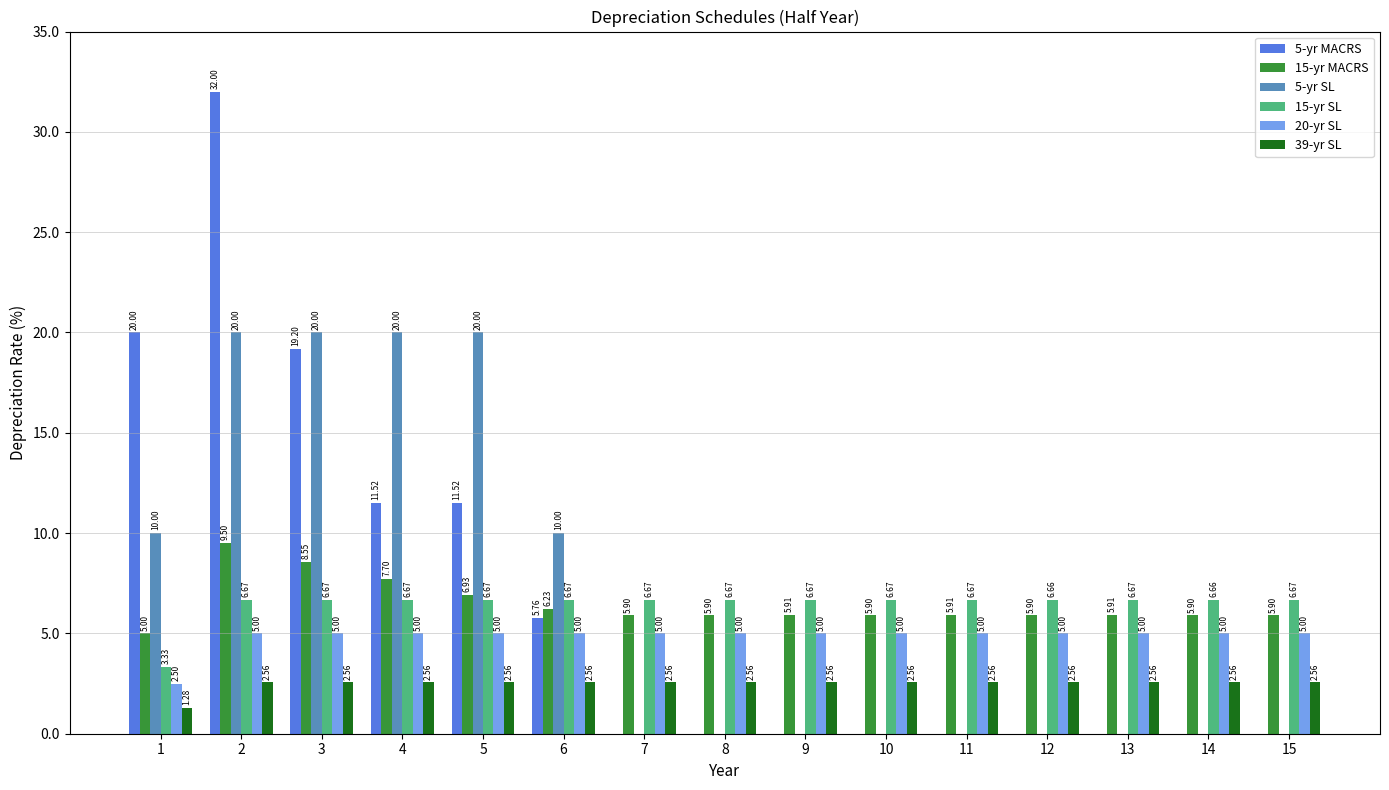

At which category is the sum across all series the highest?

2